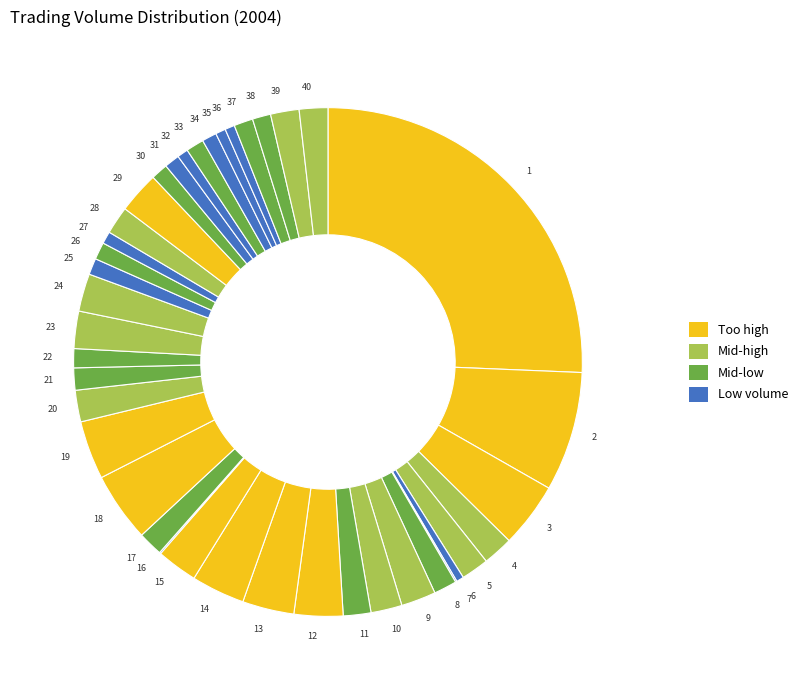

Is there any slice that represents more than half of the pie?

No